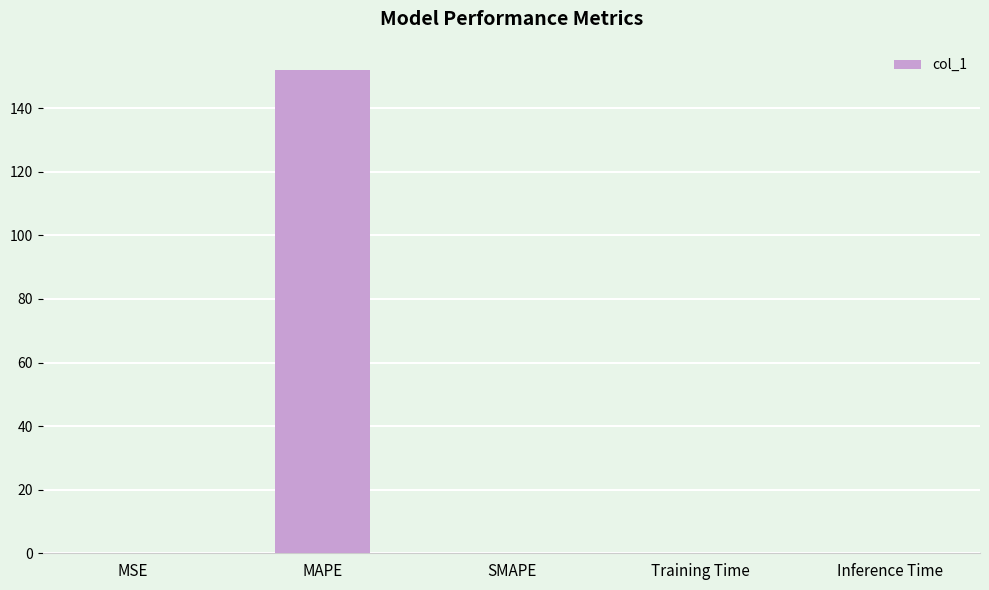

What is the sum of the values at SMAPE and MAPE?

152.0